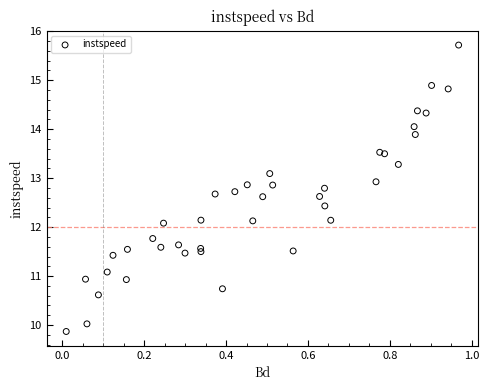

What is the range of X values (max minus min)?

1.0